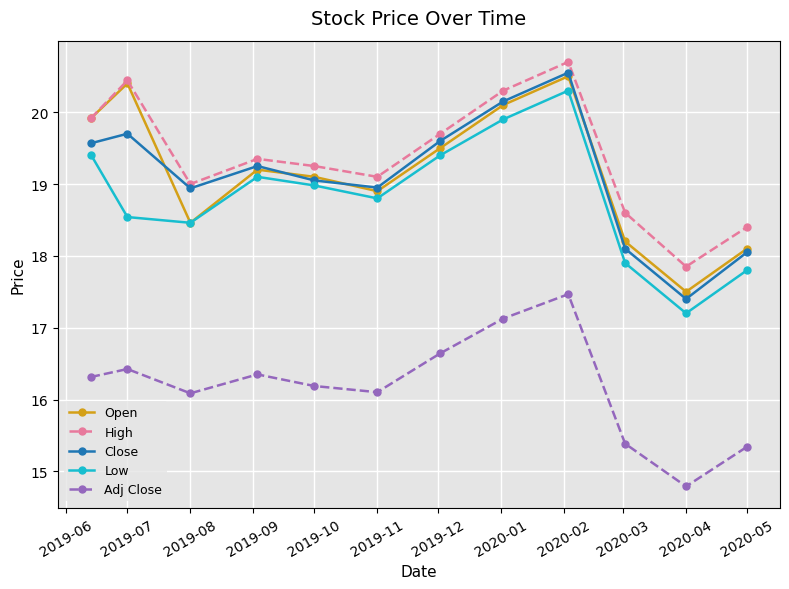

What is the value of the High point at the 2nd from the left?

20.4